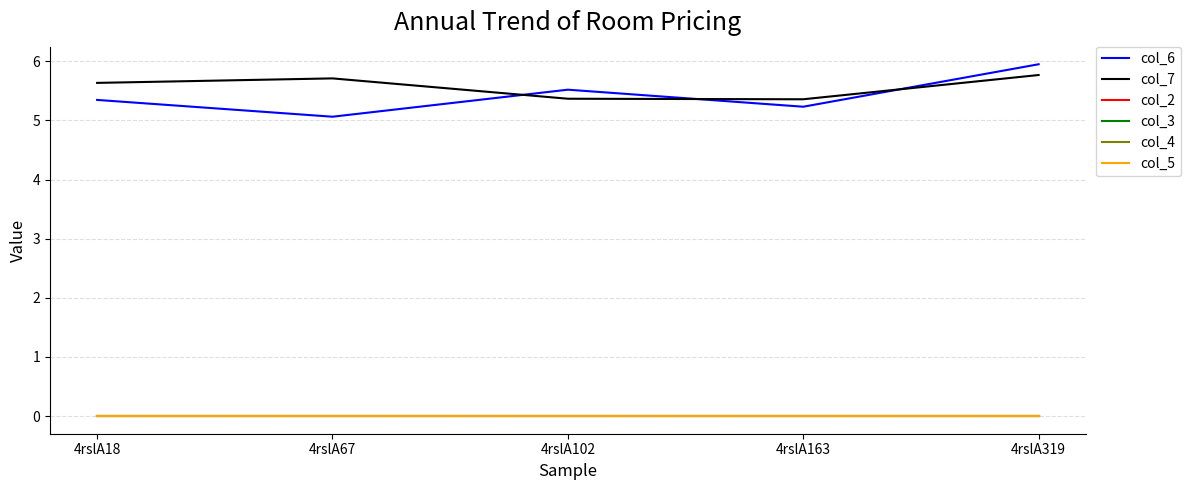

At 4rslA102, list the series in order from smallest to largest.

col_2, col_3, col_4, col_5, col_7, col_6